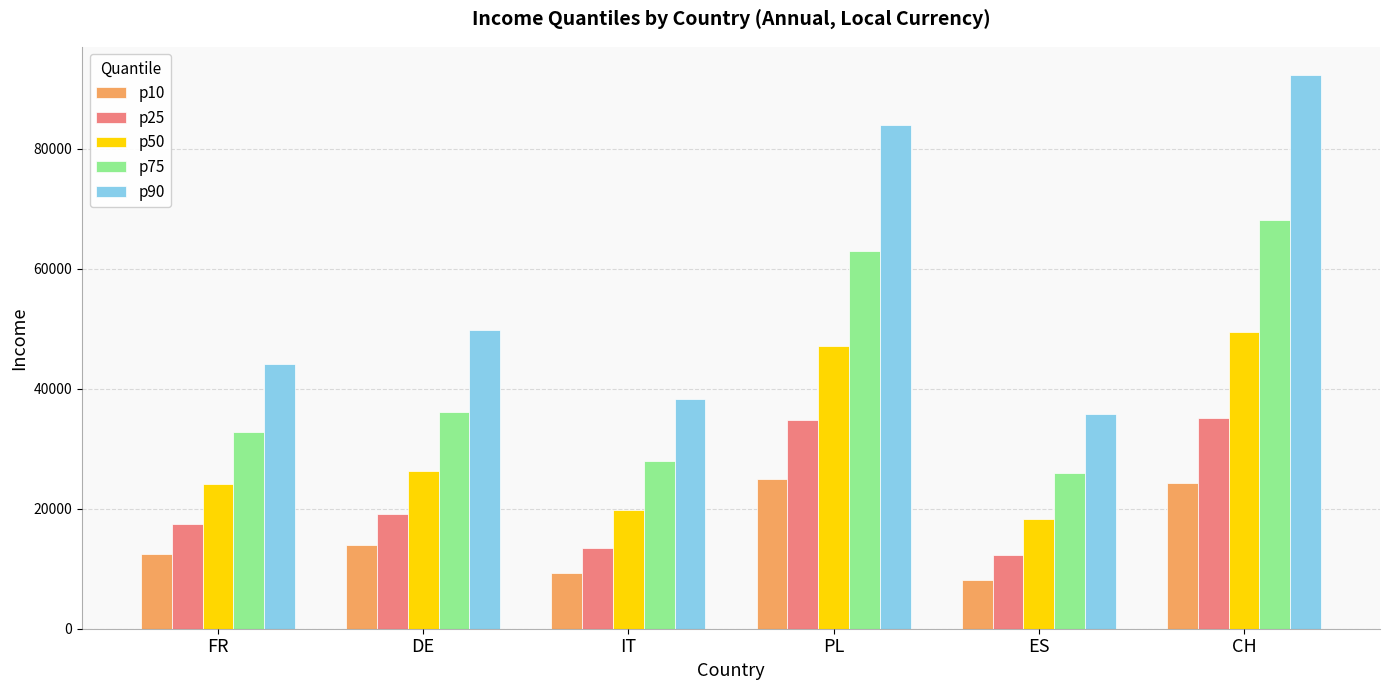

What is the difference between the p90 values at CH and DE?

42621